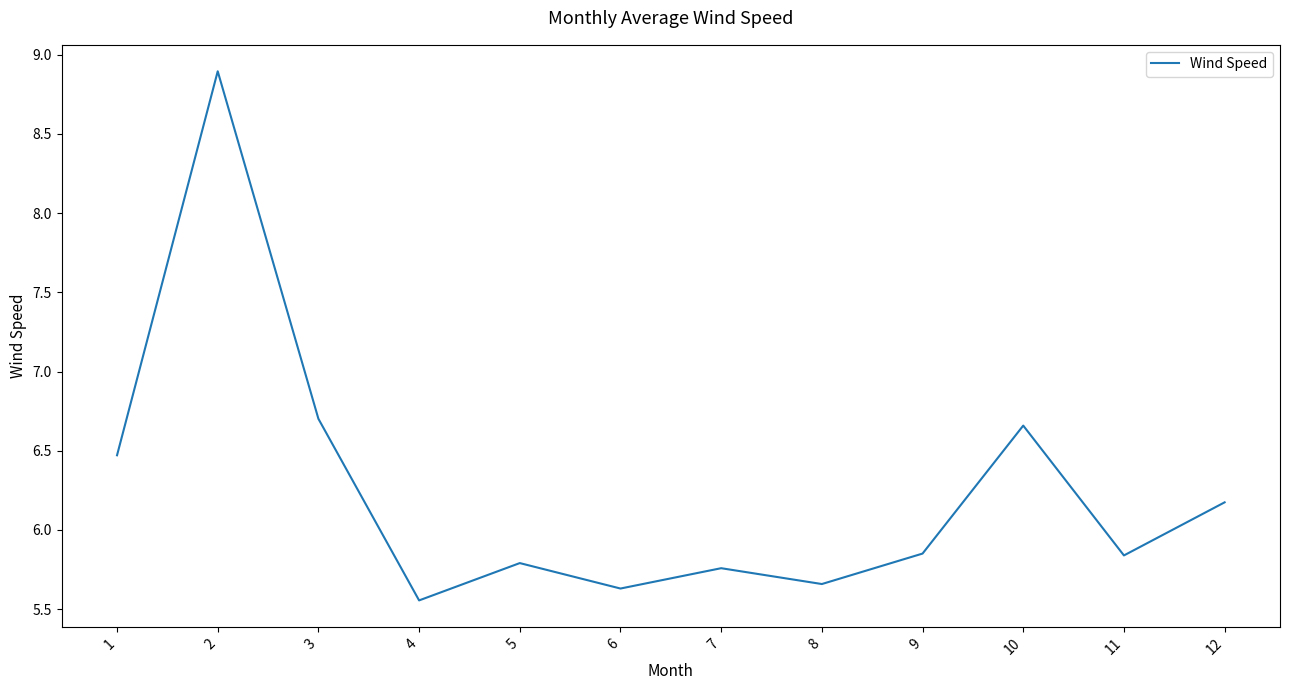

How many lines are shown in the chart?

1